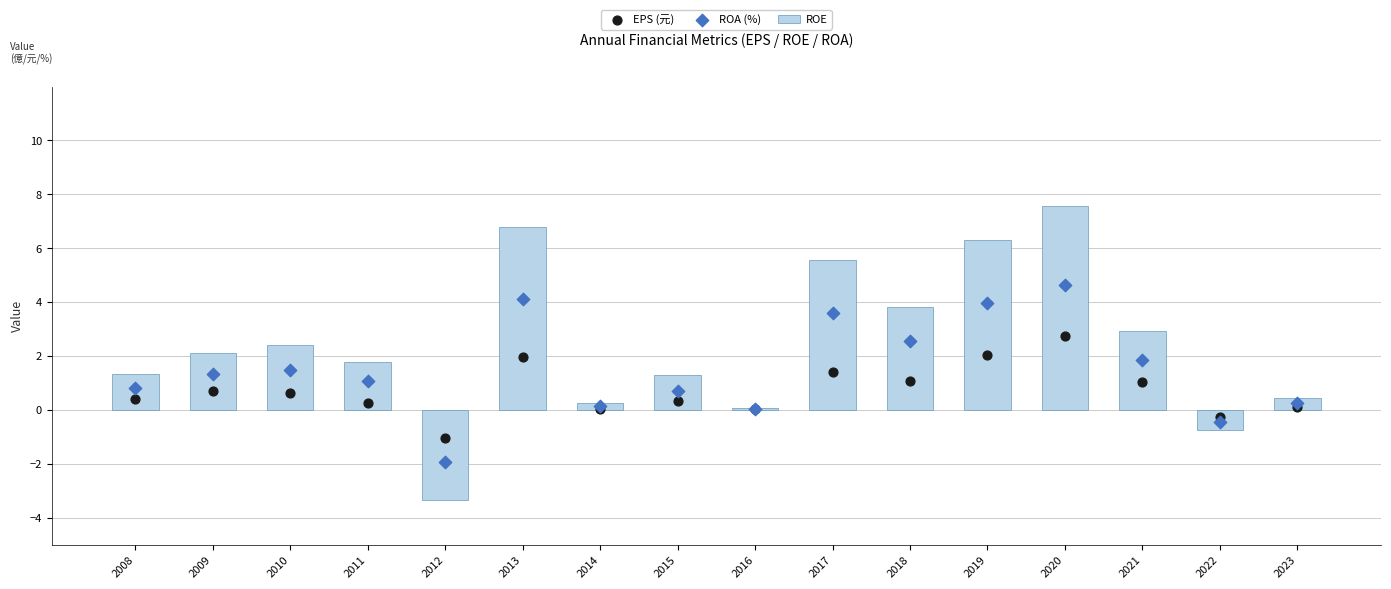

At which category is the sum across all series the highest?

2020